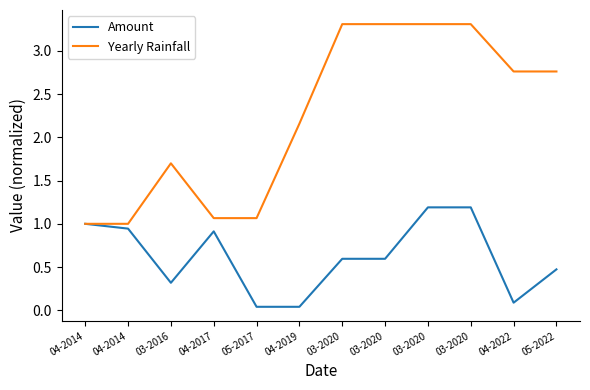

What are all the series names shown in the legend?

Amount, Yearly Rainfall